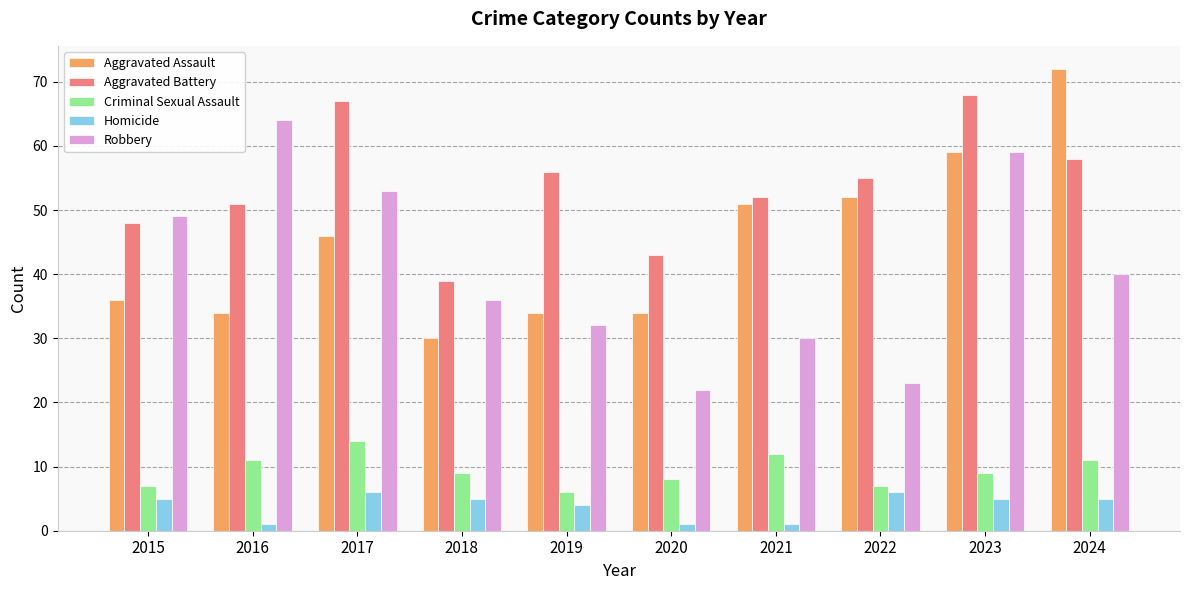

What is the total value across all series at 2017?

186